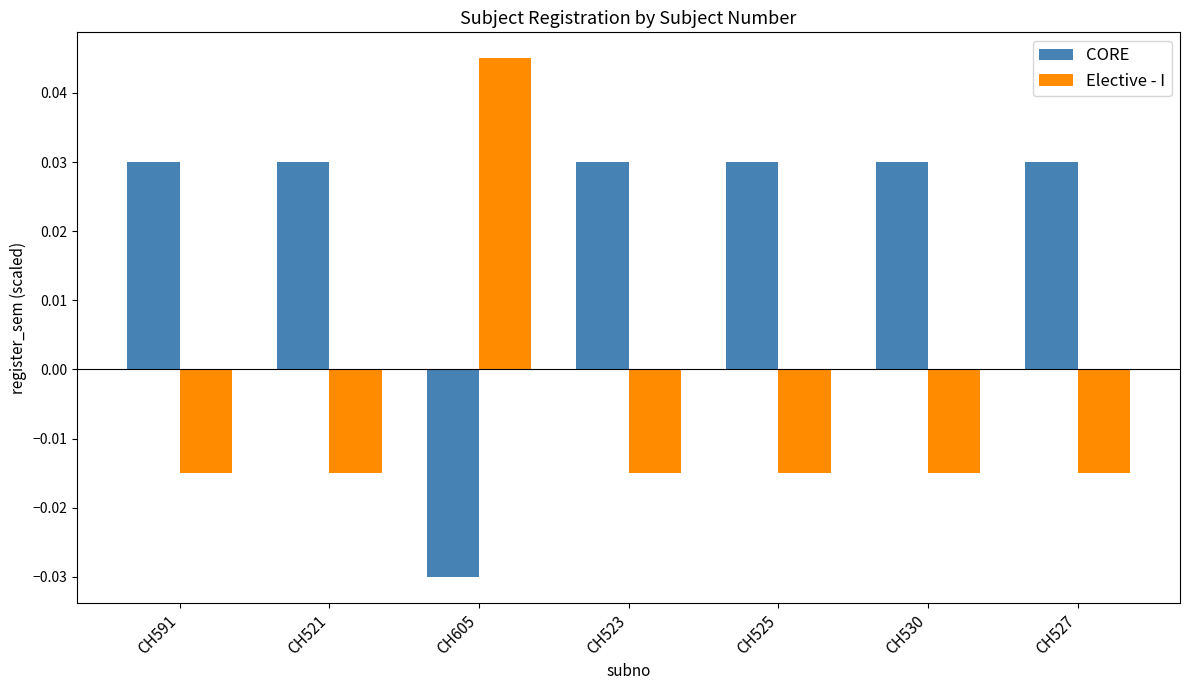

Is the value of CORE at CH527 greater than the value of Elective - I at CH591?

Yes